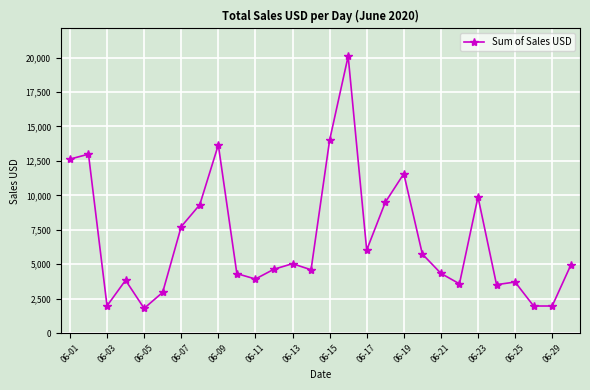

What is the value of the 14th point from the left?

4600